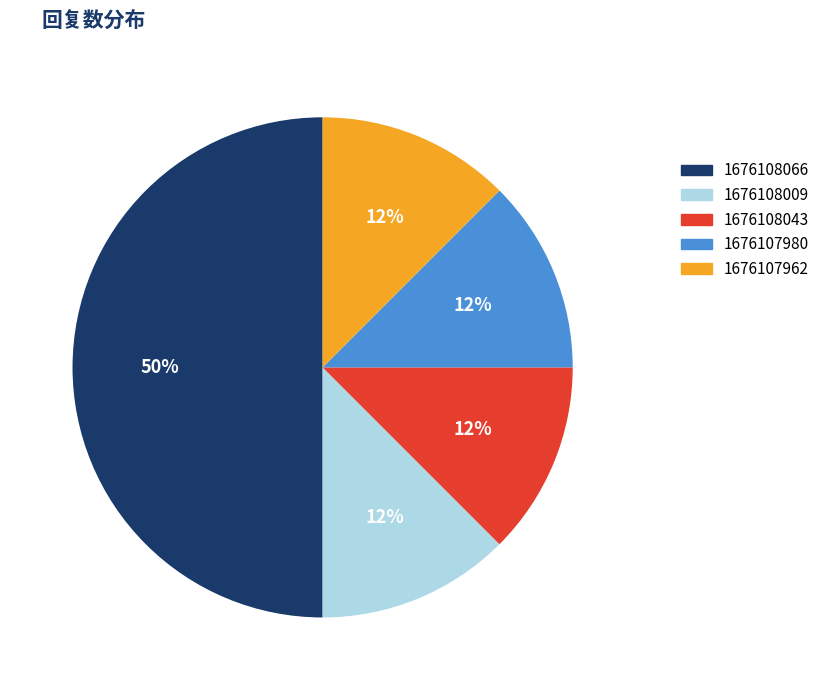

To the nearest percent, what is the average slice percentage?

20%